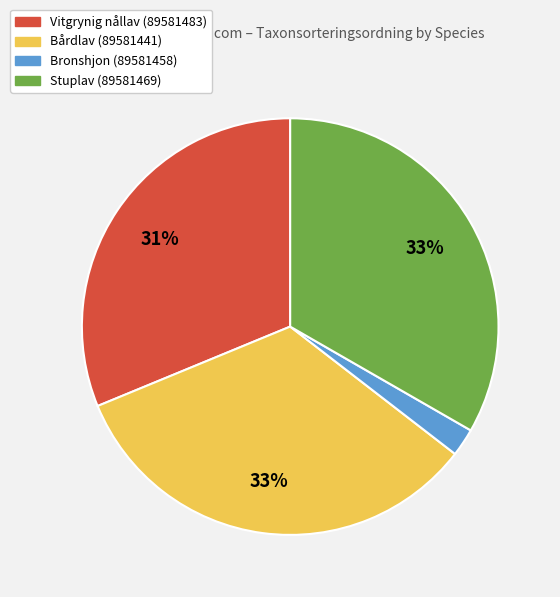

To the nearest percent, what portion does Stuplav (89581469) represent?

33%